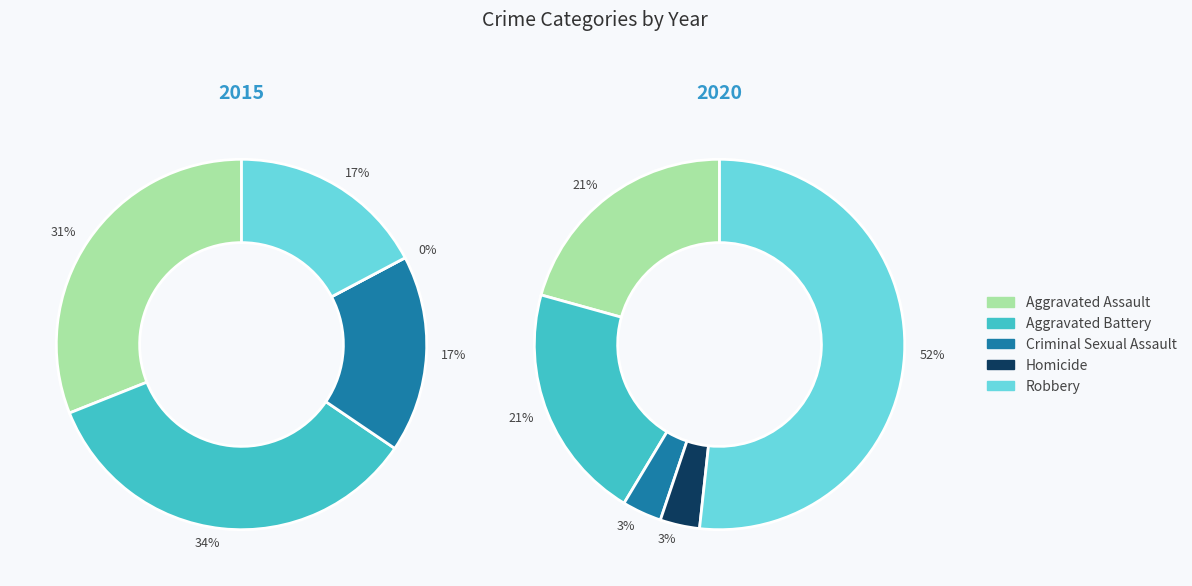

Is it true that 1 is 30% of the pie?

False